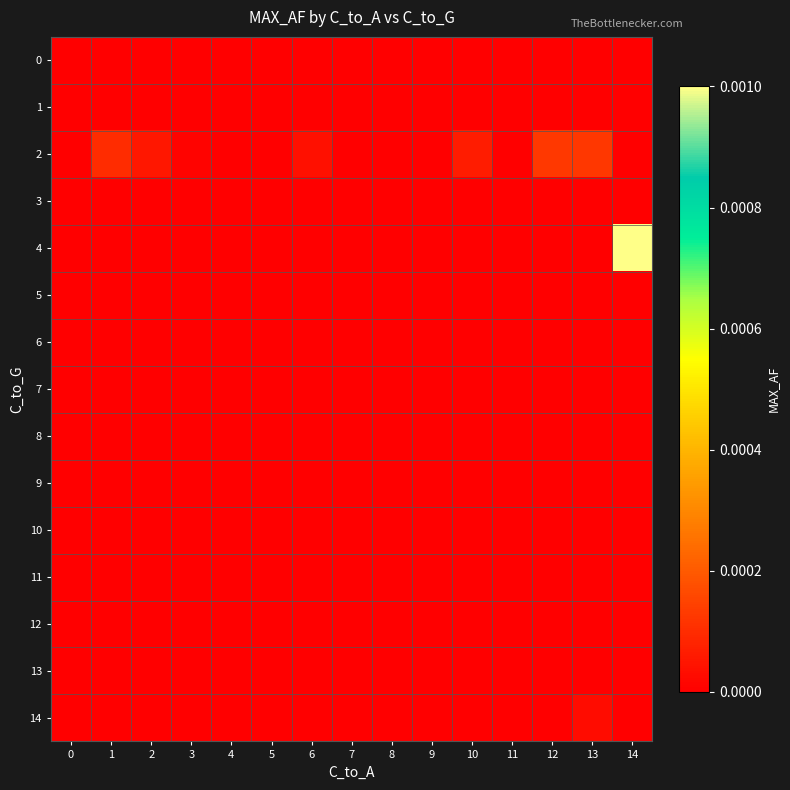

Which has a higher value, 13 or 6?

13